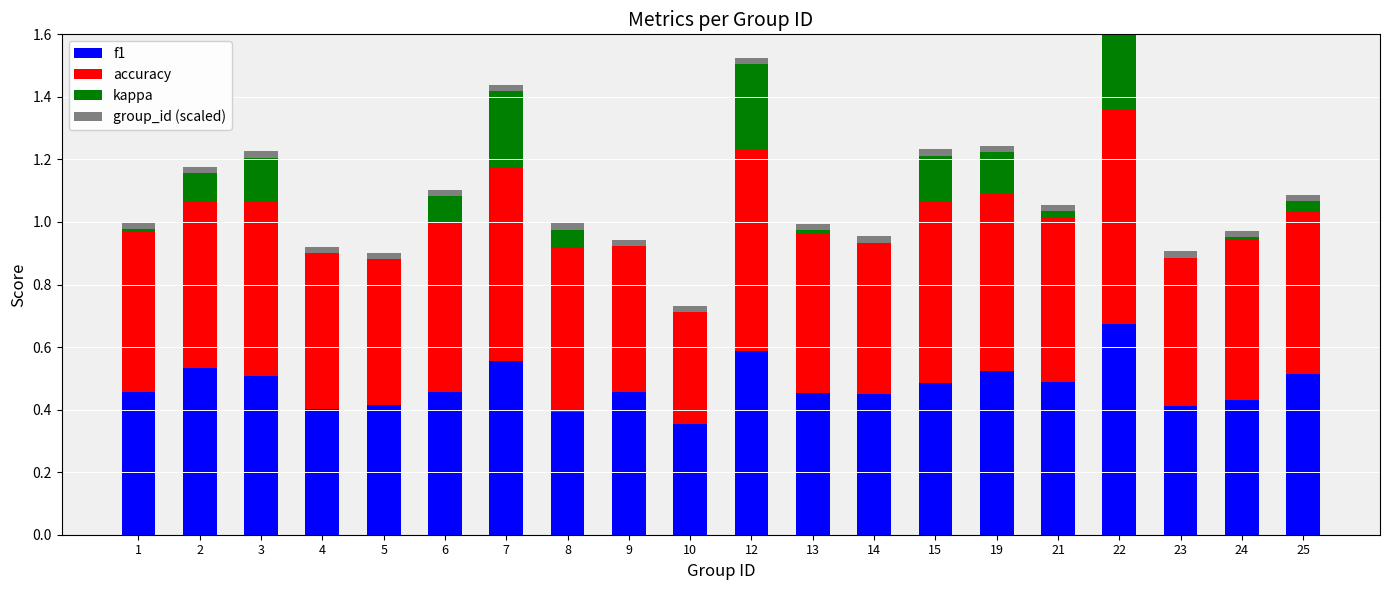

Is it true that group_id (scaled) equals 0.0 at 4?

True